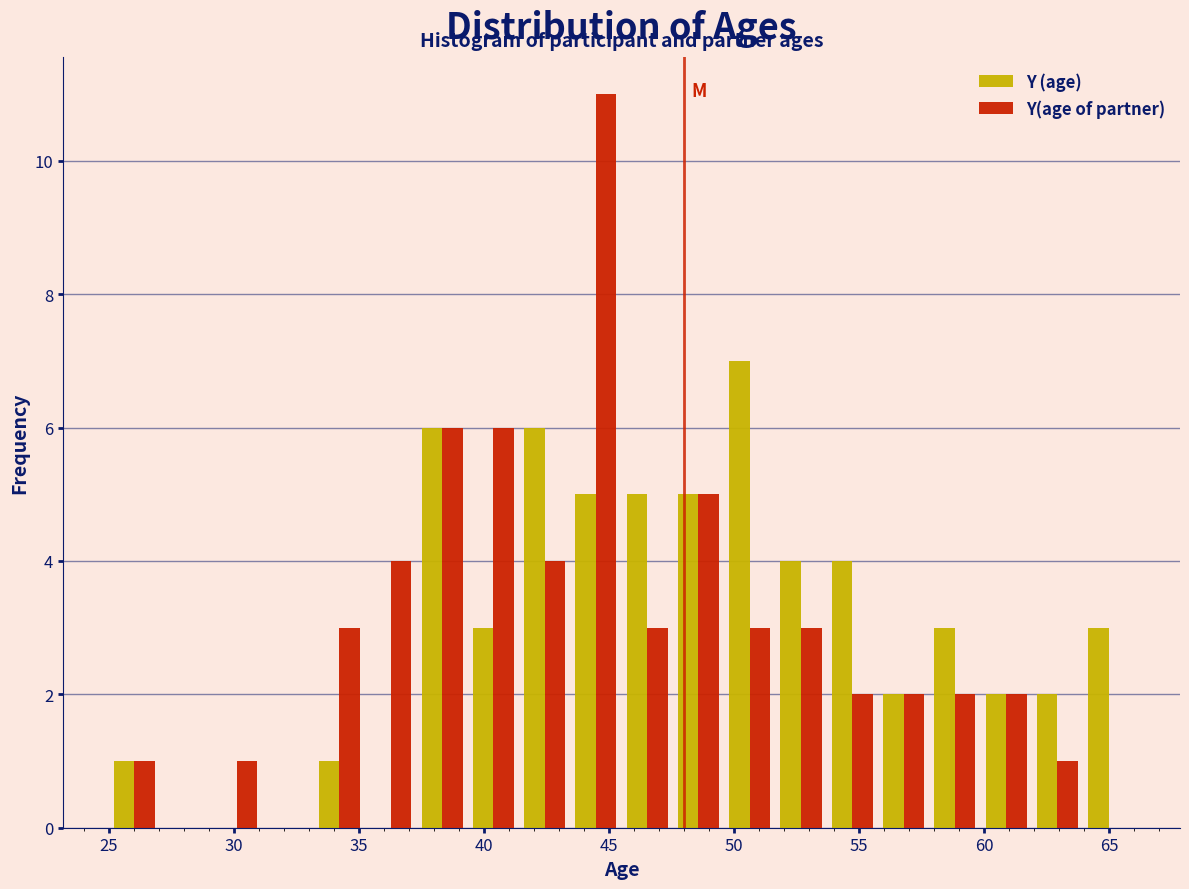

Reading left to right, transcribe this chart: for each range on the x-axis, give the height of each series' bar. Neither the bar edges nor the heights are printed on the chart, so give them approximately, as read against the axes.

25.00 to 27.05: Y (age)=1	Y(age of partner)=1
27.05 to 29.10: Y (age)=0	Y(age of partner)=0
29.10 to 31.15: Y (age)=0	Y(age of partner)=1
31.15 to 33.20: Y (age)=0	Y(age of partner)=0
33.20 to 35.25: Y (age)=1	Y(age of partner)=3
35.25 to 37.30: Y (age)=0	Y(age of partner)=4
37.30 to 39.35: Y (age)=6	Y(age of partner)=6
39.35 to 41.40: Y (age)=3	Y(age of partner)=6
41.40 to 43.45: Y (age)=6	Y(age of partner)=4
43.45 to 45.50: Y (age)=5	Y(age of partner)=11
45.50 to 47.55: Y (age)=5	Y(age of partner)=3
47.55 to 49.60: Y (age)=5	Y(age of partner)=5
49.60 to 51.65: Y (age)=7	Y(age of partner)=3
51.65 to 53.70: Y (age)=4	Y(age of partner)=3
53.70 to 55.75: Y (age)=4	Y(age of partner)=2
55.75 to 57.80: Y (age)=2	Y(age of partner)=2
57.80 to 59.85: Y (age)=3	Y(age of partner)=2
59.85 to 61.90: Y (age)=2	Y(age of partner)=2
61.90 to 63.95: Y (age)=2	Y(age of partner)=1
63.95 to 66.00: Y (age)=3	Y(age of partner)=0